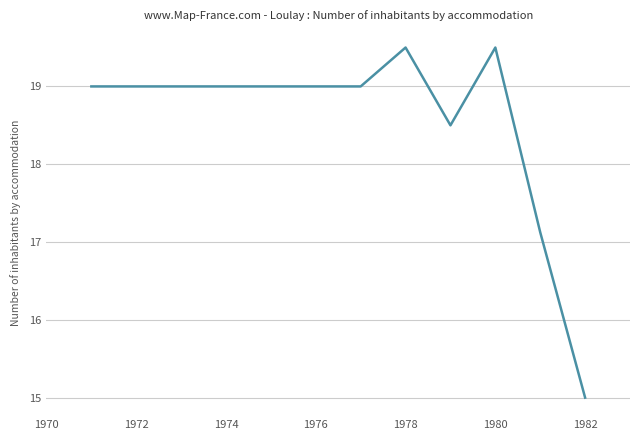

Reading left to right, transcribe all the data shown in this chart.

19.0	19.0	19.0	19.0	19.0	19.0	19.0	19.5	18.5	19.5	17.1	15.0